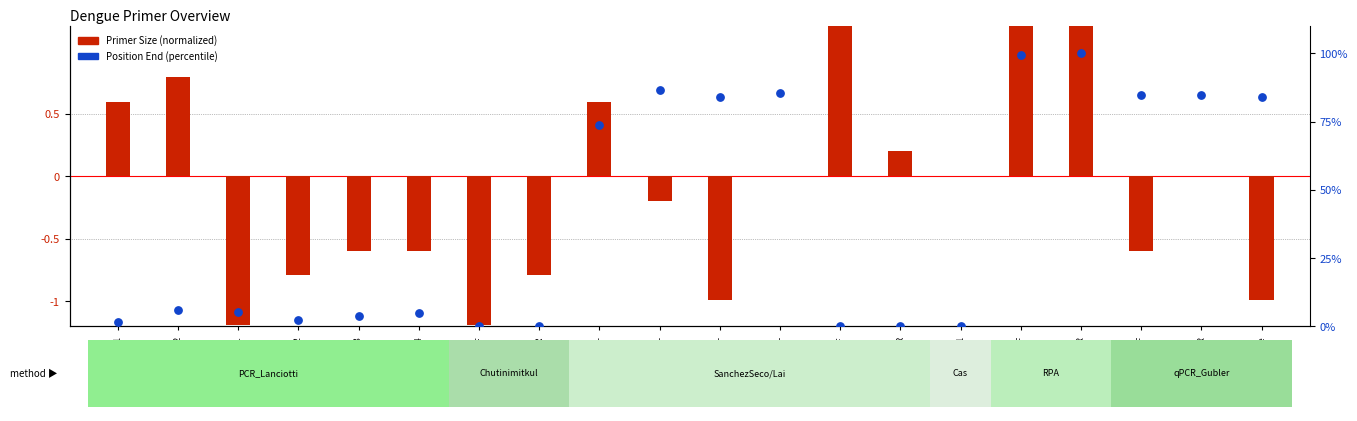

At which category is the sum across all series the highest?

DENV-R